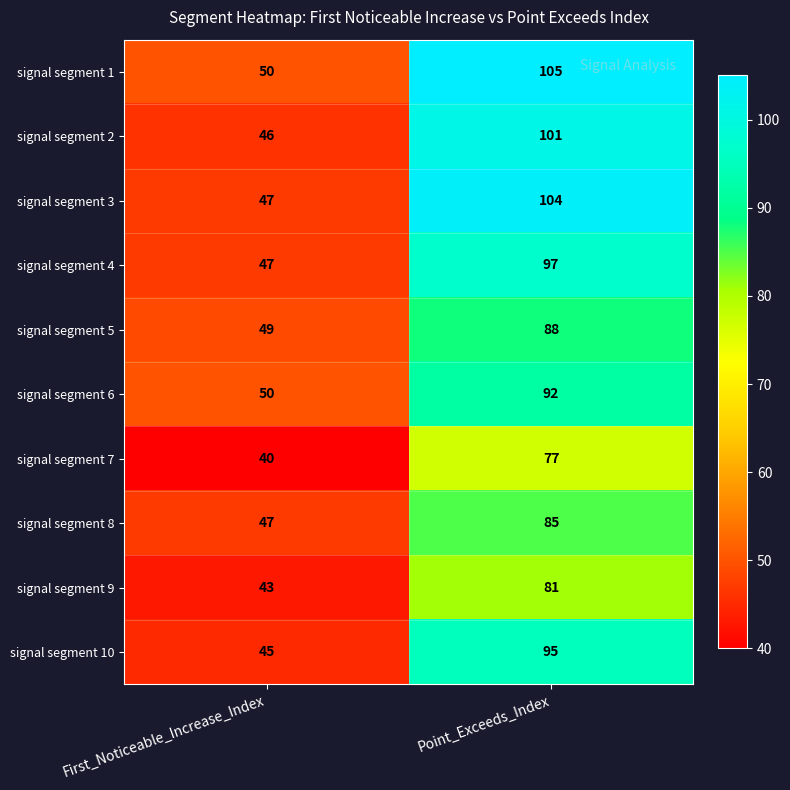

List the series in order of their peak value, lowest first.

signal segment 7, signal segment 9, signal segment 8, signal segment 5, signal segment 6, signal segment 10, signal segment 4, signal segment 2, signal segment 3, signal segment 1